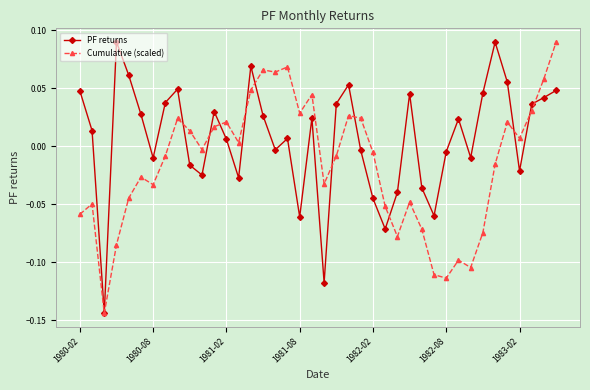

True or false: PF returns and Cumulative (scaled) intersect in this chart.

True